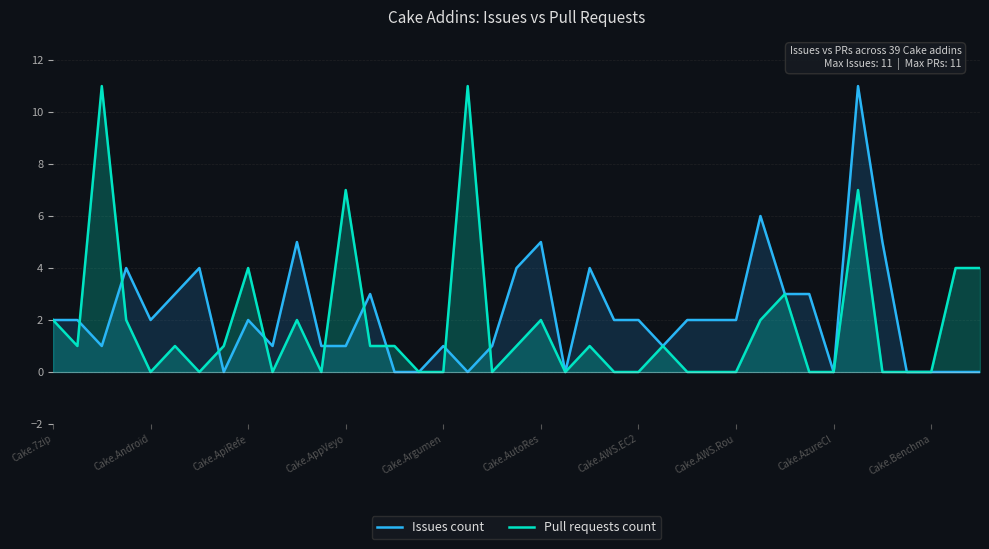

Between Cake.7zip and Cake.AutoRes, which series saw the biggest shift?

Issues count